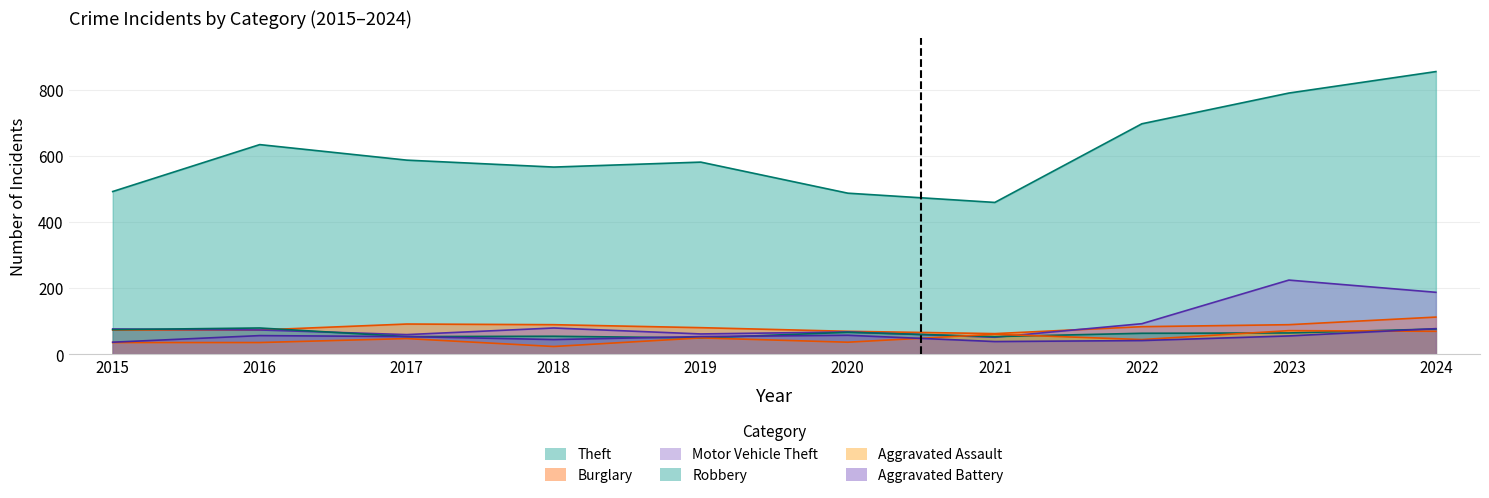

How many lines are shown in the chart?

6